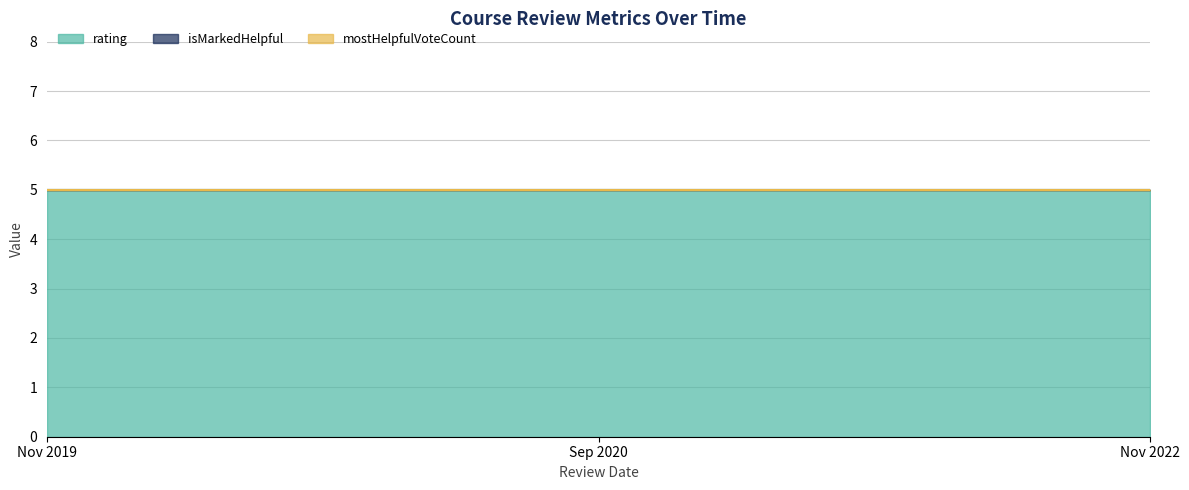

Is the value of rating at 1669609460585 greater than the value of mostHelpfulVoteCount at 1597218561595?

Yes